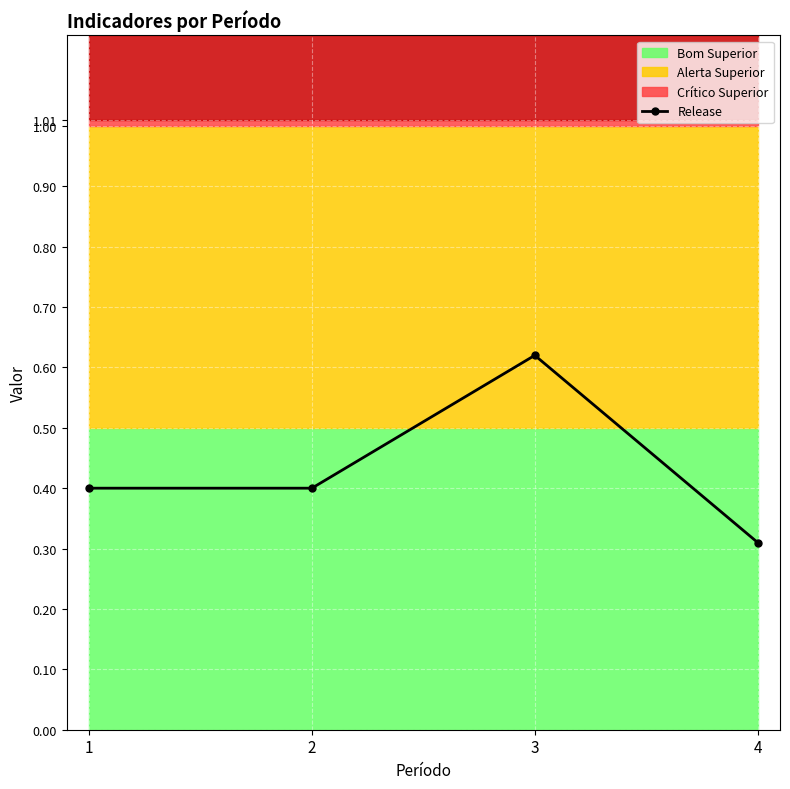

At which category does the data reach its first local peak?

3